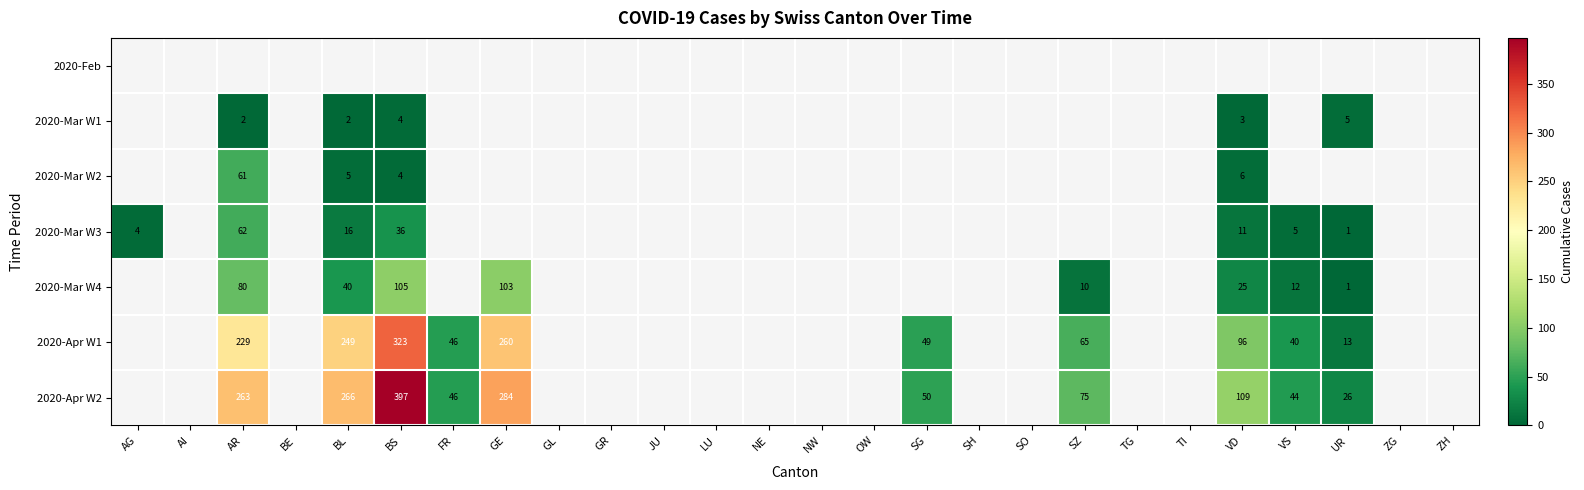

At which category does the chart reach its minimum across all series?

UR